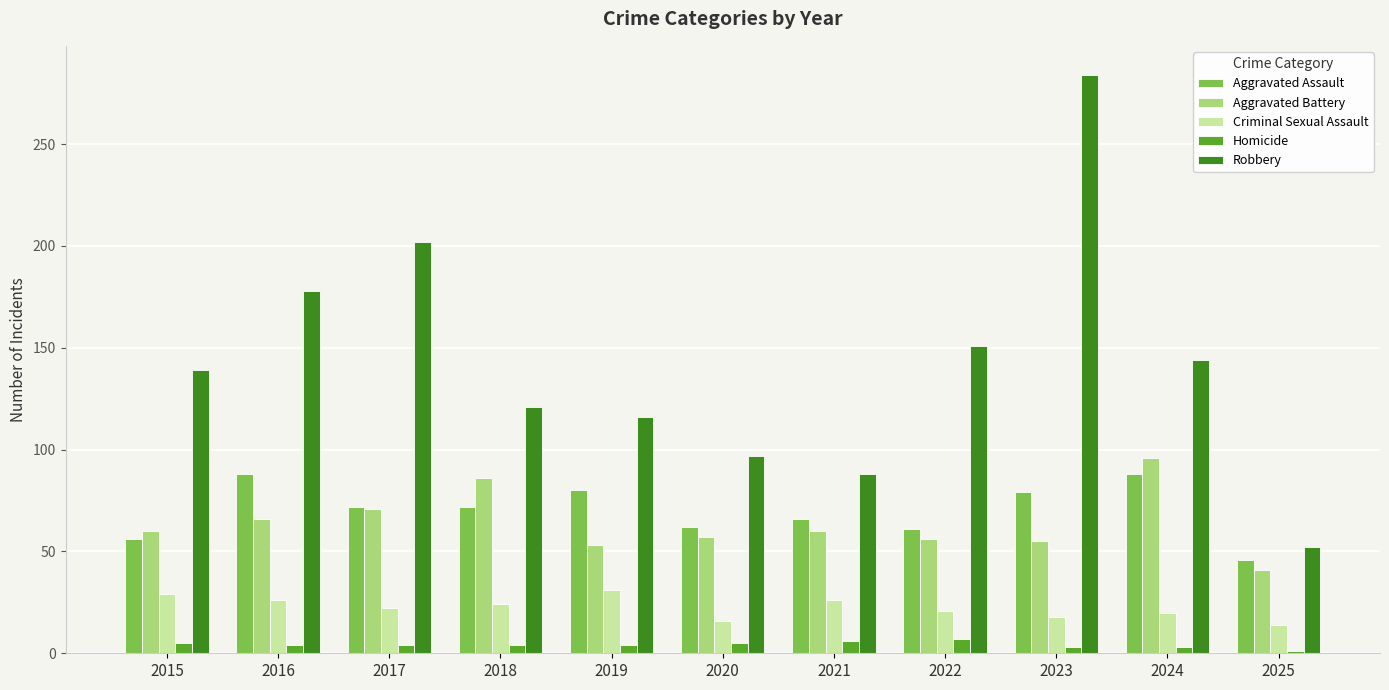

List the series in order of their peak value, lowest first.

Homicide, Criminal Sexual Assault, Aggravated Assault, Aggravated Battery, Robbery